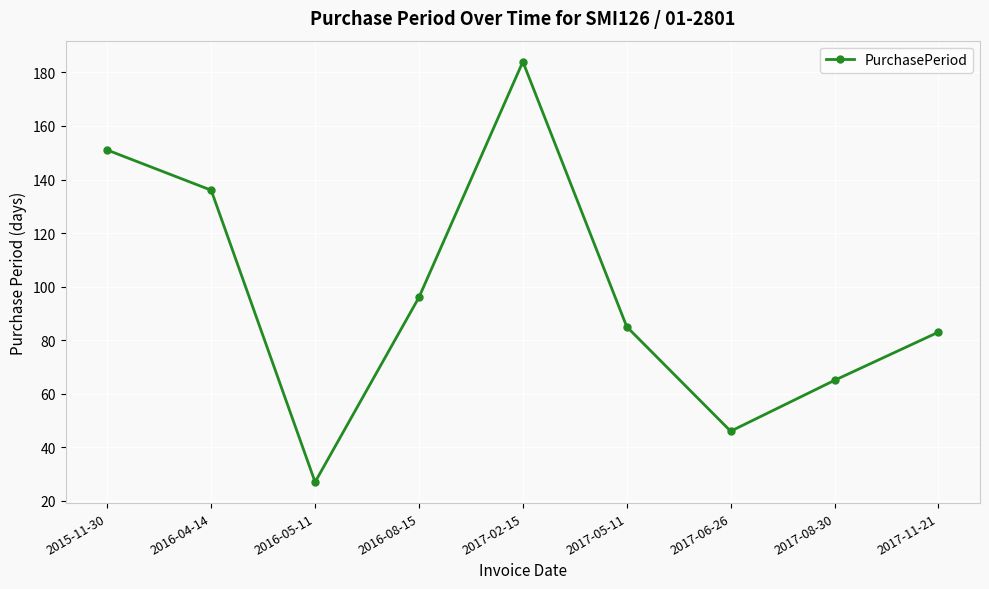

What is the sum of all values?

873